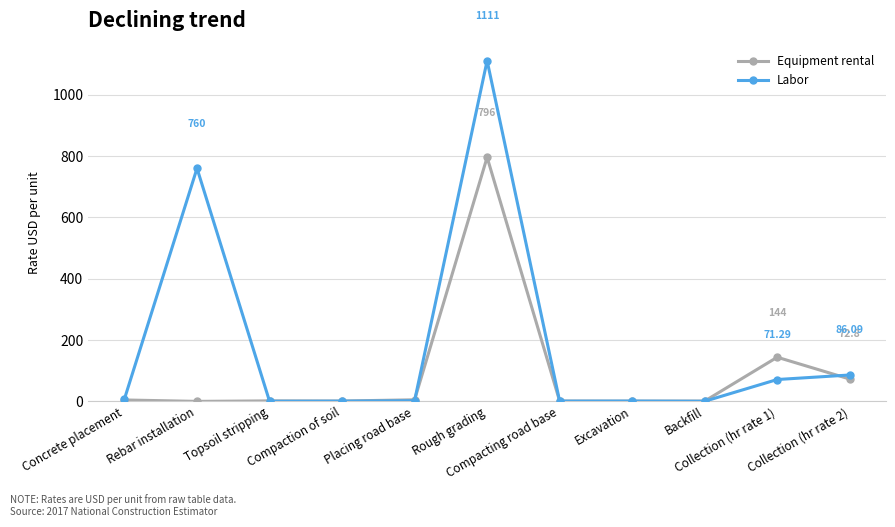

Read the Labor value at Topsoil stripping.

0.4